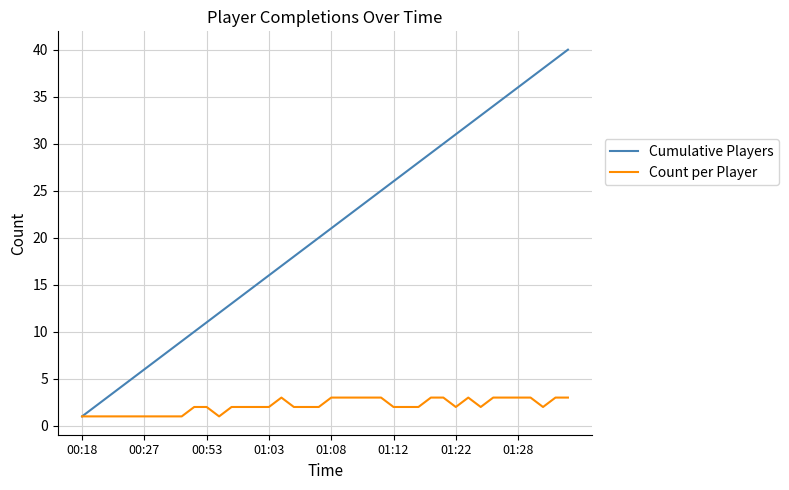

Which series has the largest range (max minus min)?

Cumulative Players